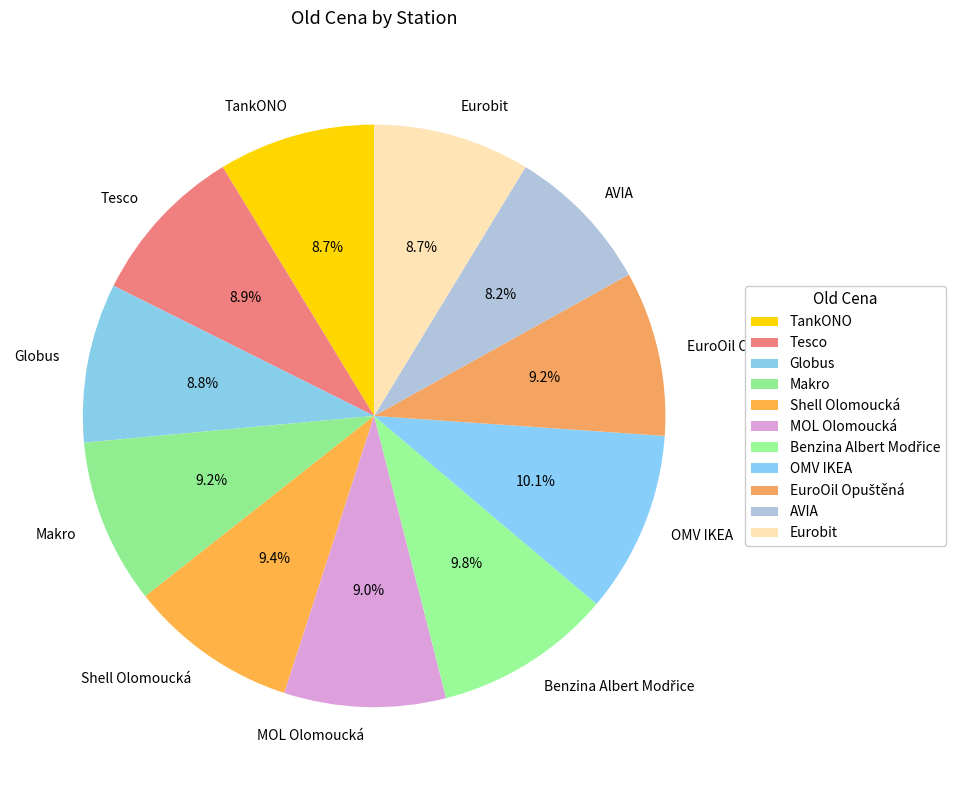

What percentage is NOT represented by MOL Olomoucká?

91.0%